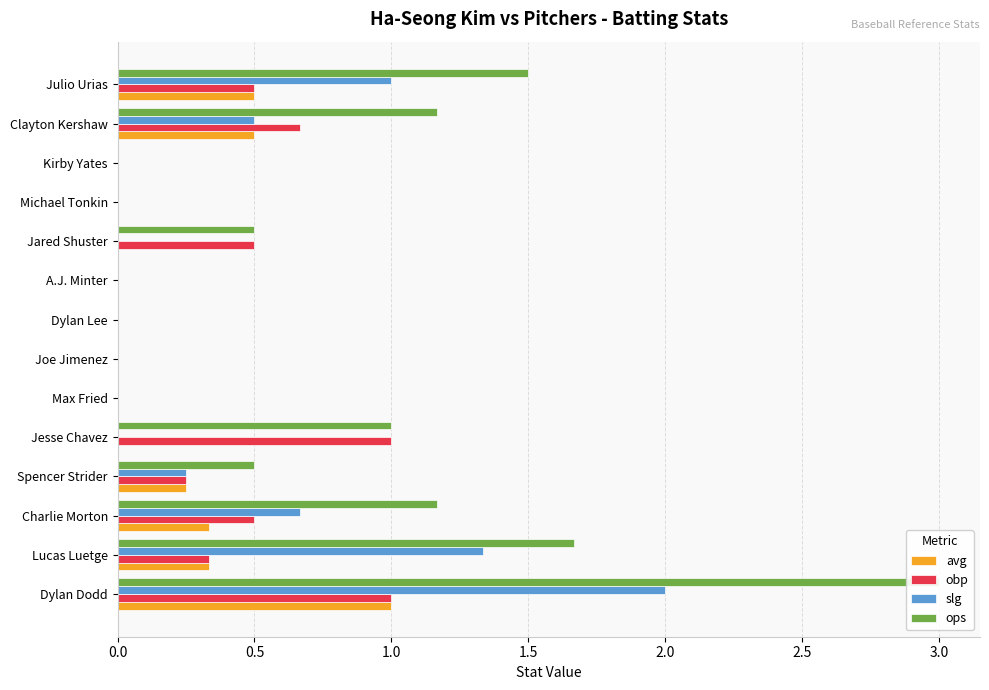

How many groups of bars are there?

14